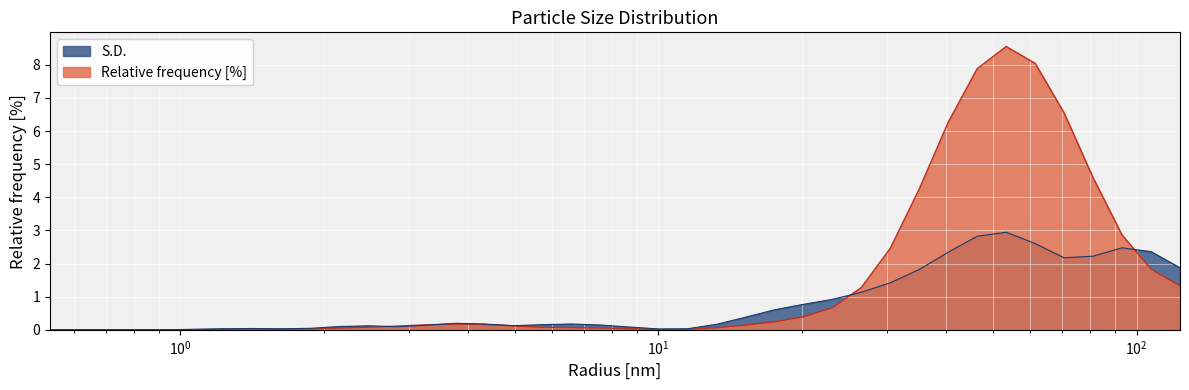

At how many categories does at least one series exceed 0?

36